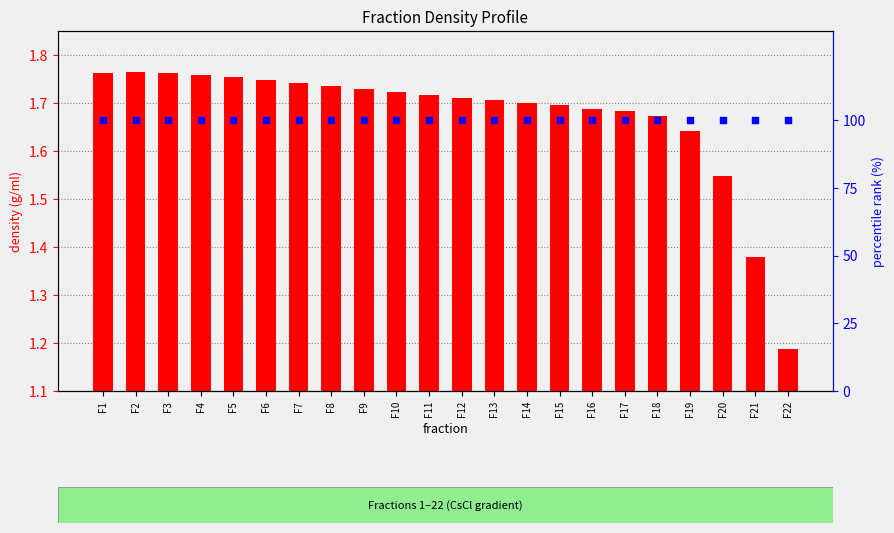

Which series reaches the minimum Y coordinate?

density (g/ml)